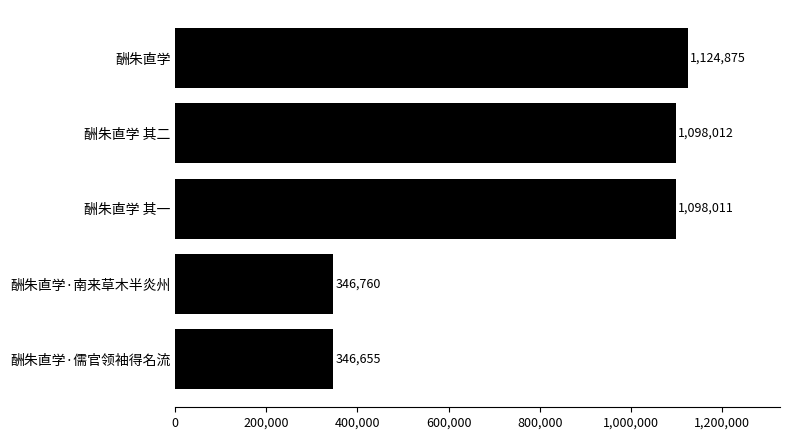

What is the sum of all values?

4014313